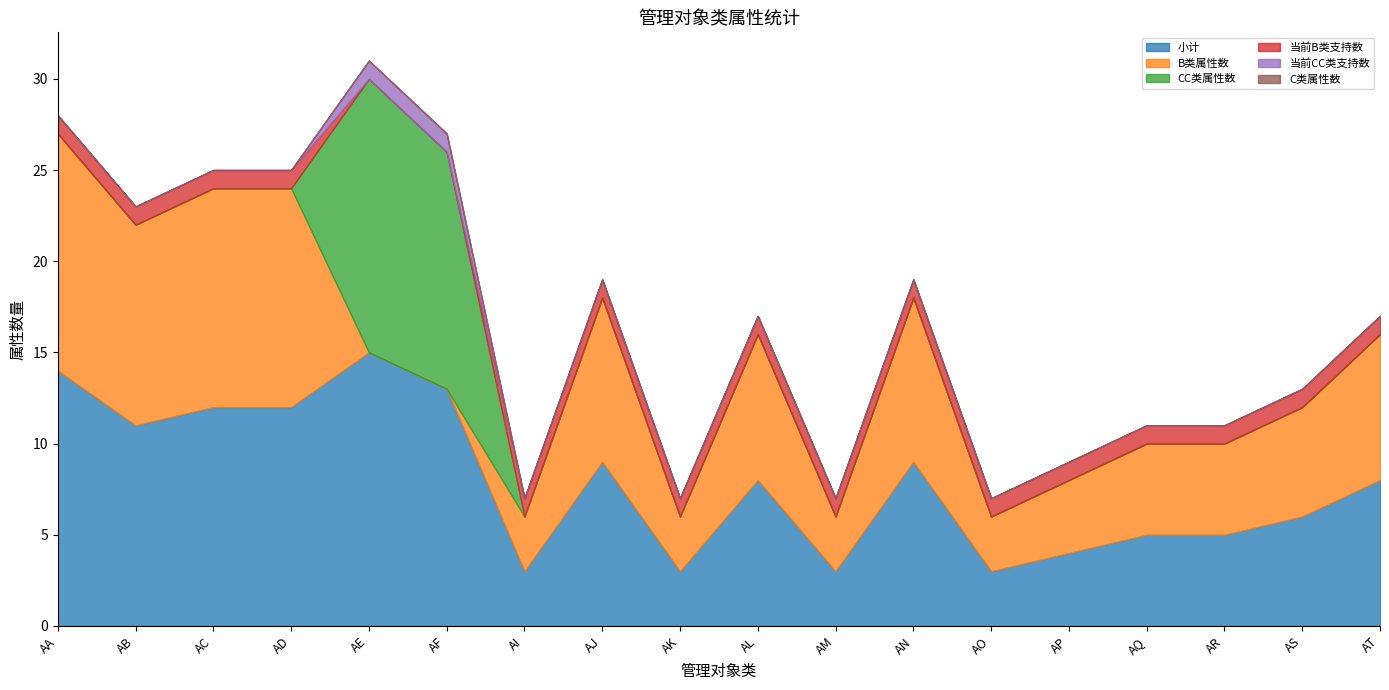

True or false: C类属性数 and 当前CC类支持数 intersect in this chart.

False